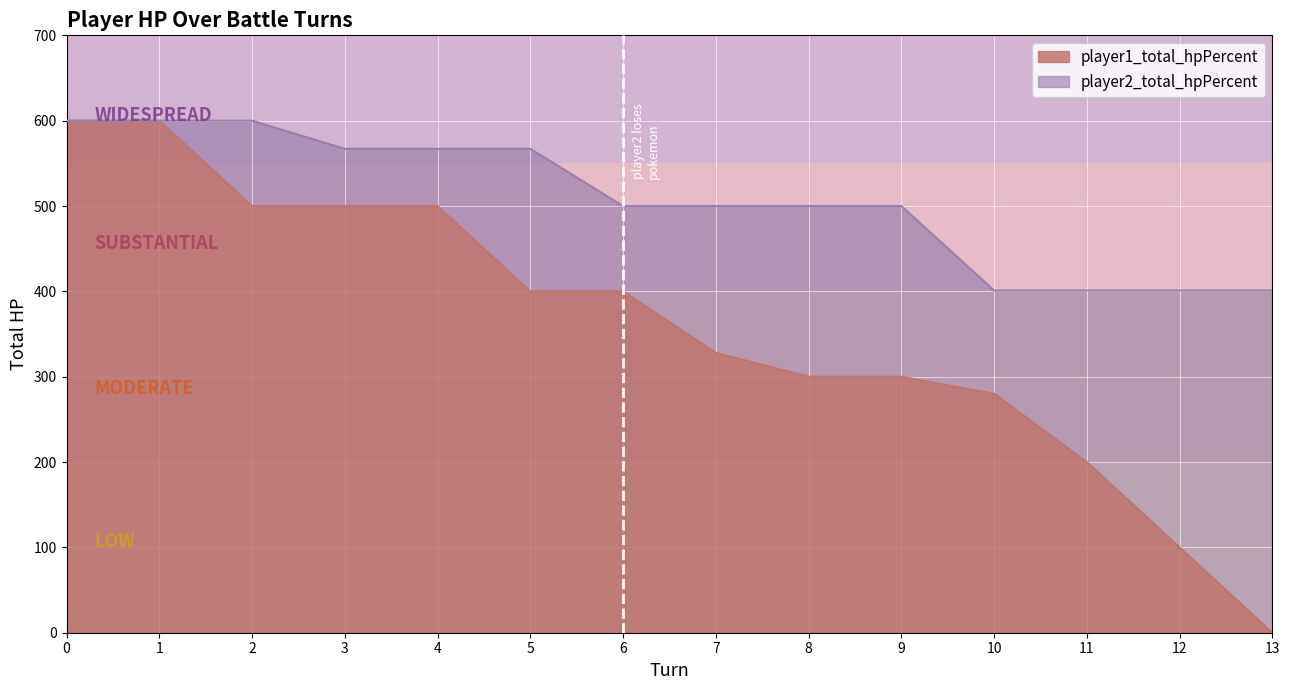

What is the maximum value for player1_total_hpPercent?

600